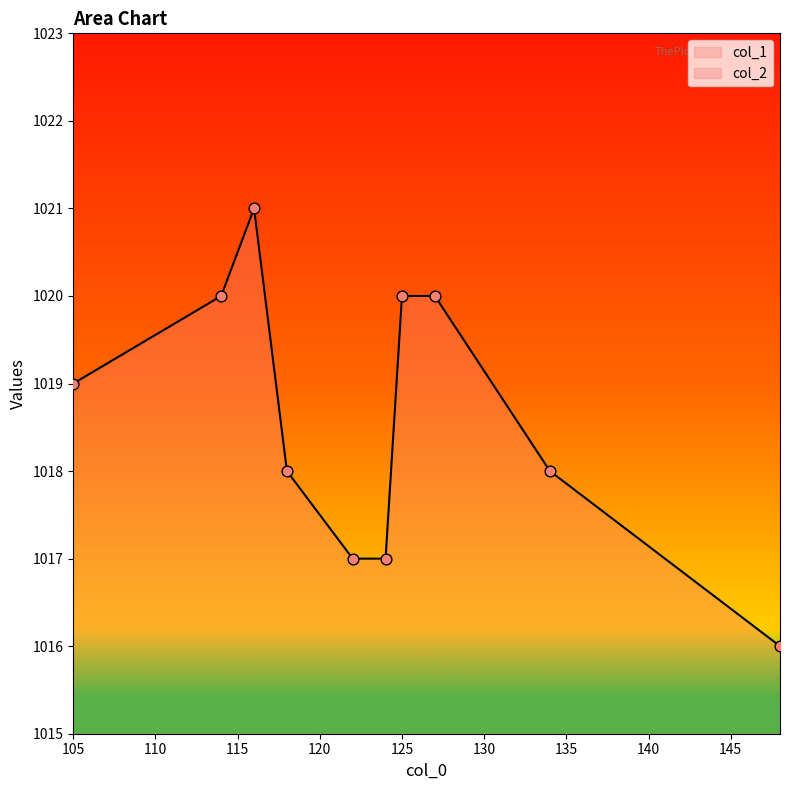

Which series has the largest total across all categories?

col_1